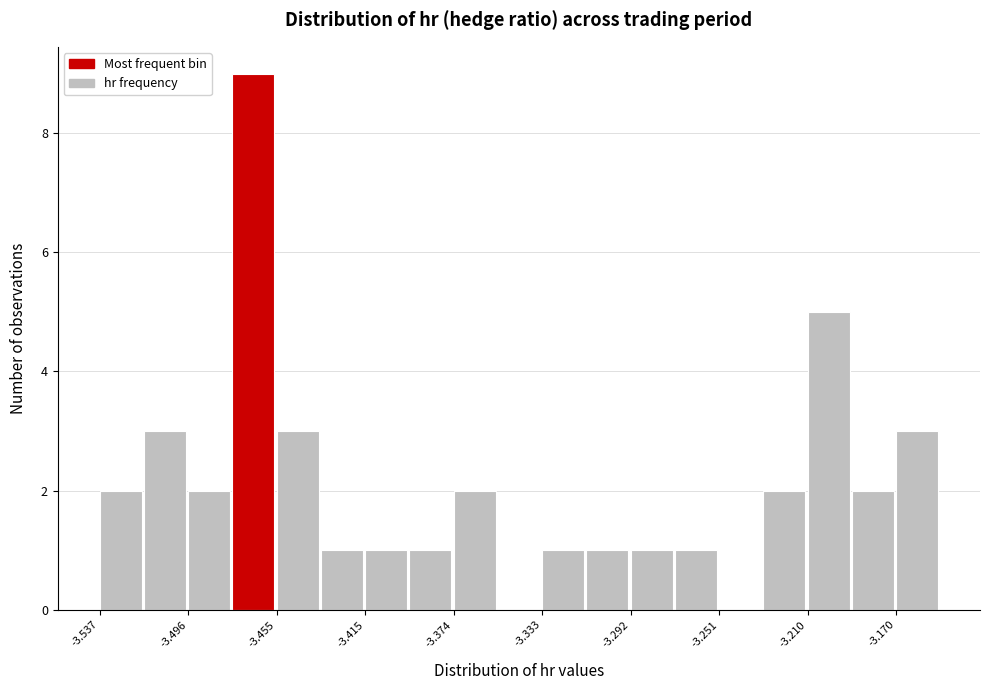

Reading left to right, transcribe this chart: for each bar, give the range it covers on the x-axis and its height. Neither the bar edges nor the heights are printed on the chart, so give them approximately, as read against the axes.

-3.535 to -3.515: 2
-3.515 to -3.495: 3
-3.495 to -3.475: 2
-3.475 to -3.455: 9
-3.455 to -3.435: 3
-3.435 to -3.415: 1
-3.415 to -3.395: 1
-3.395 to -3.375: 1
-3.375 to -3.355: 2
-3.355 to -3.335: 0
-3.335 to -3.315: 1
-3.315 to -3.290: 1
-3.290 to -3.270: 1
-3.270 to -3.250: 1
-3.250 to -3.230: 0
-3.230 to -3.210: 2
-3.210 to -3.190: 5
-3.190 to -3.170: 2
-3.170 to -3.150: 3